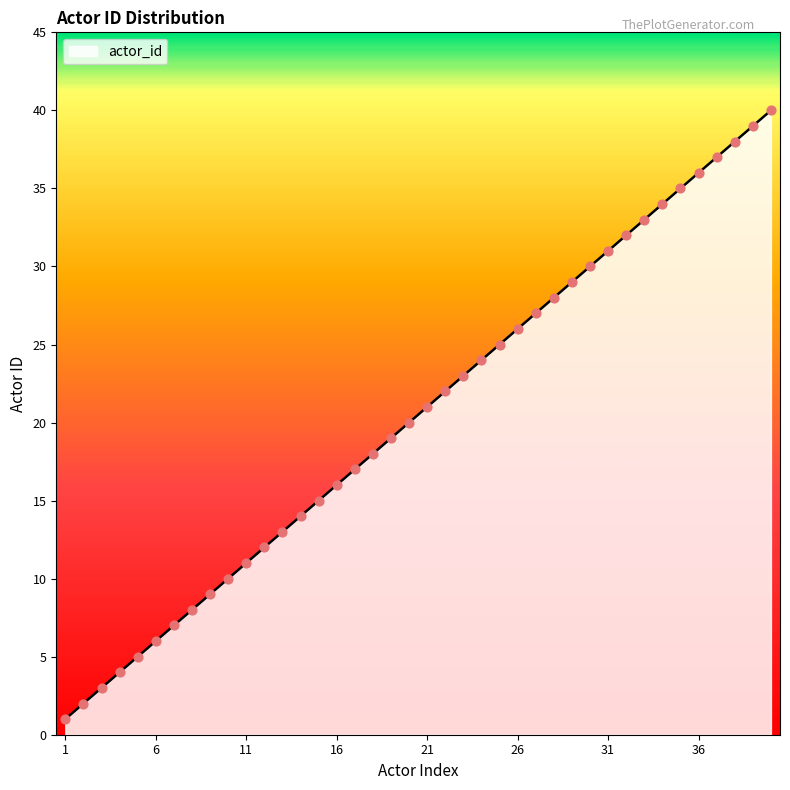

What is the greatest value displayed?

40